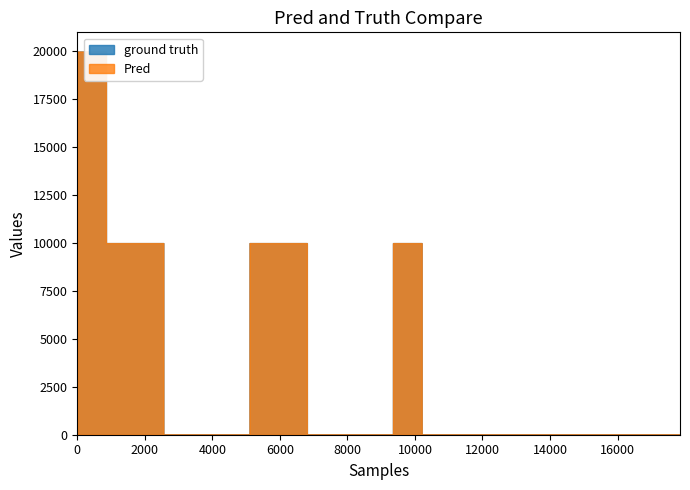

True or false: Pred and ground truth cross at least once.

False